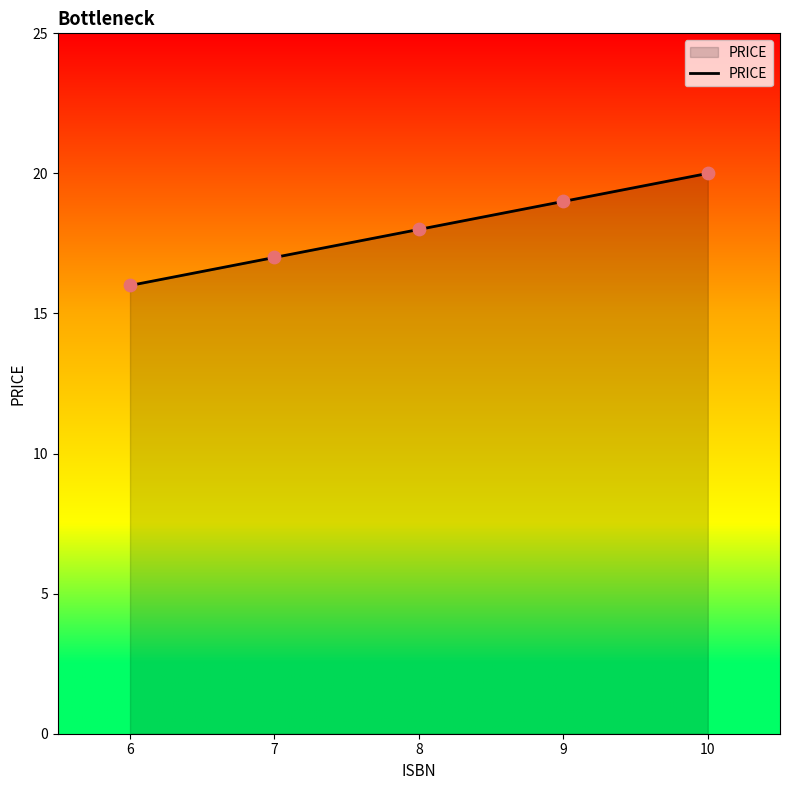

What is the ratio of the value at 8 to the value at 10?

0.9